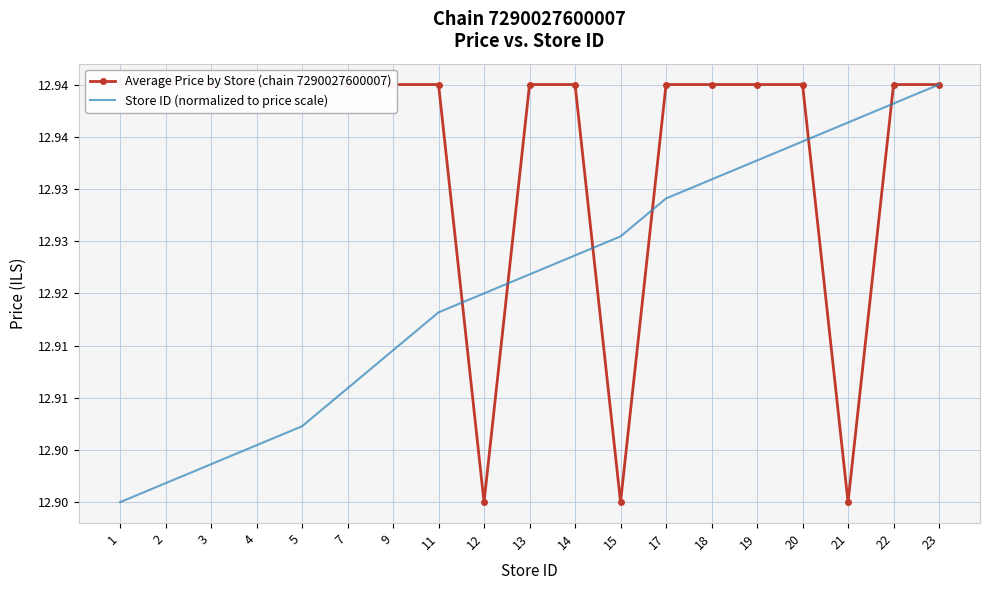

True or false: Store ID (normalized to price scale) has a value of 12.9 at 21.

True